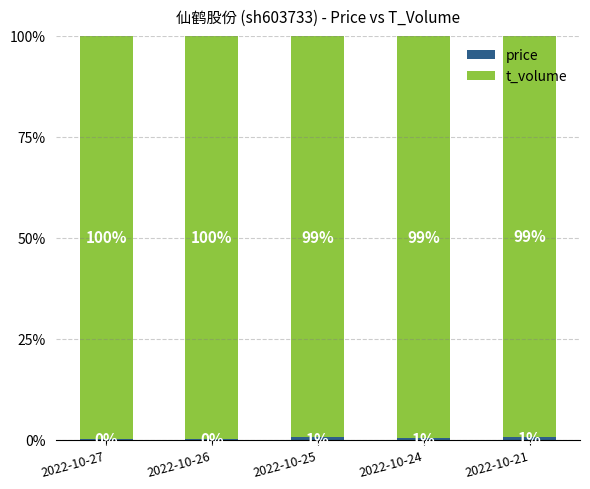

What is the total value across all series at 2022-10-26?

100.0